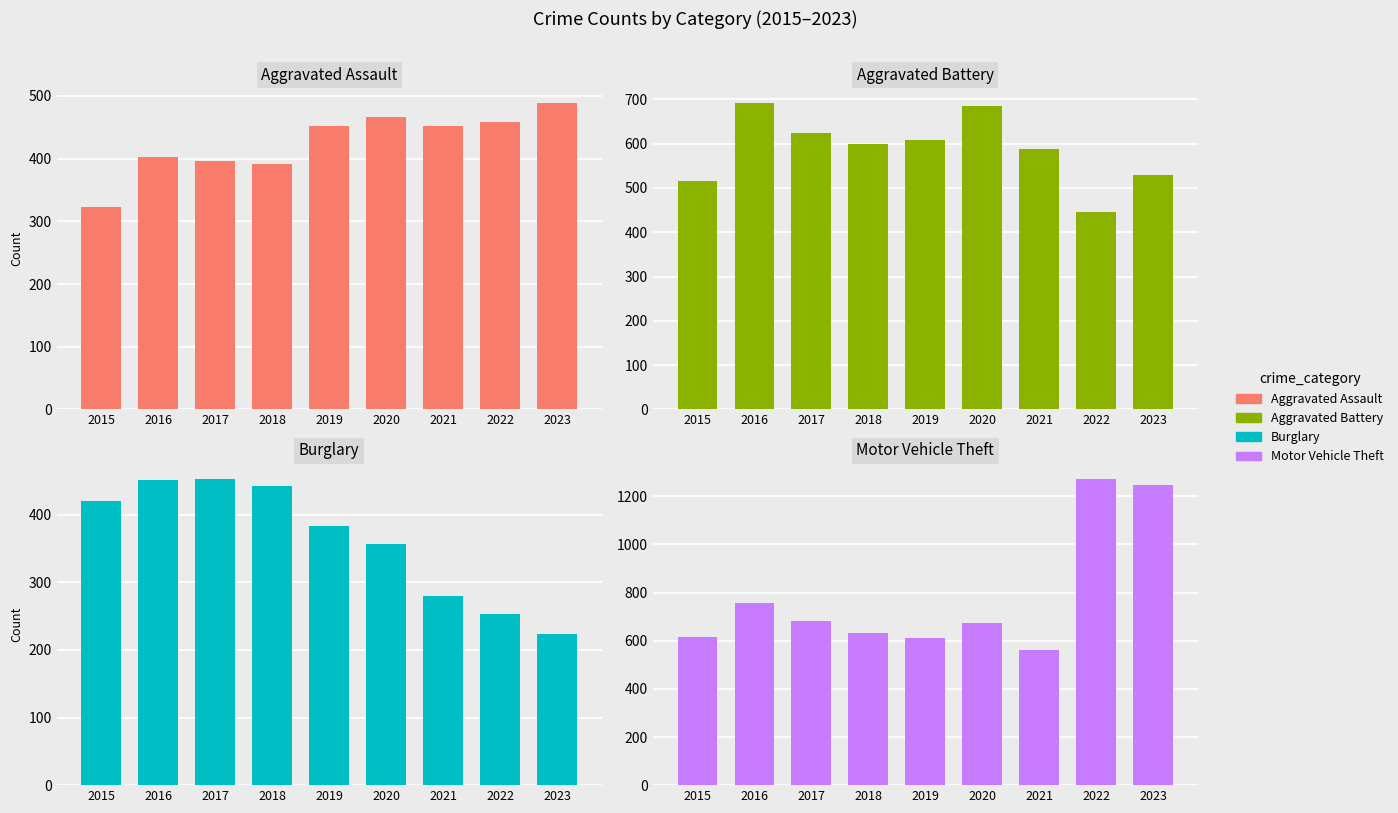

Reading left to right, list all the values displayed in this chart.

Aggravated Assault: 2015=323	2016=402	2017=396	2018=392	2019=452	2020=466	2021=452	2022=458	2023=488
Aggravated Battery: 2015=515	2016=691	2017=623	2018=600	2019=608	2020=686	2021=587	2022=446	2023=529
Burglary: 2015=421	2016=451	2017=453	2018=443	2019=383	2020=357	2021=280	2022=253	2023=224
Motor Vehicle Theft: 2015=614	2016=756	2017=680	2018=631	2019=611	2020=673	2021=560	2022=1272	2023=1245